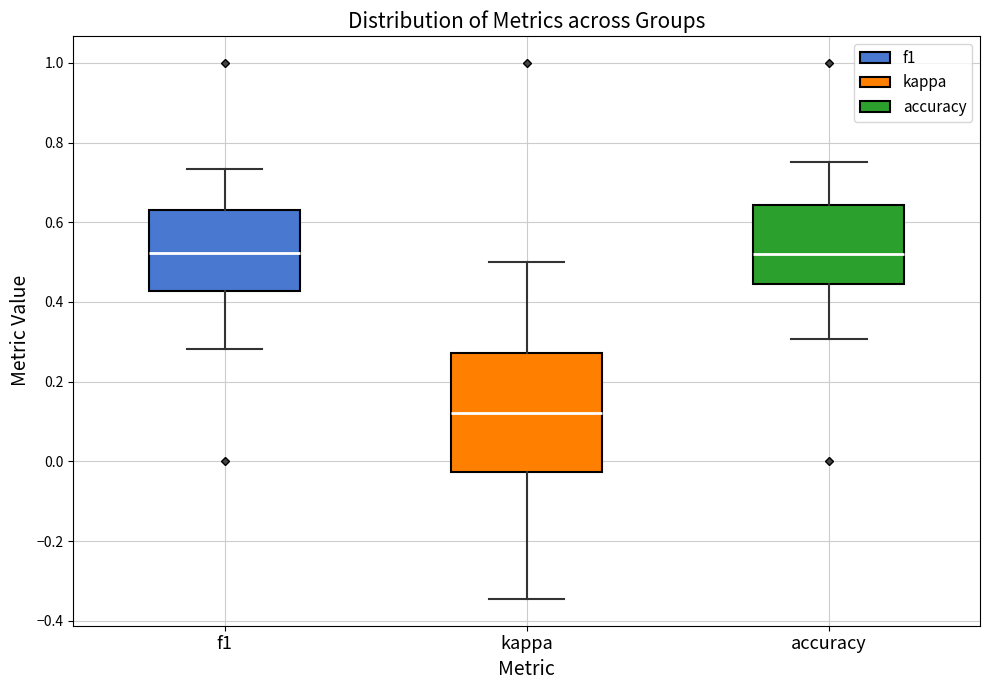

Reading left to right, transcribe this box plot: for each box, give where its median line is, the range the box spans, and where its two whiskers end, as read against the y-axis. The values are not printed on the chart, so give them approximately, as read against the axis.

f1: median 0.52, box 0.42 to 0.64, whiskers 0.28 to 0.74
kappa: median 0.12, box -0.02 to 0.28, whiskers -0.34 to 0.50
accuracy: median 0.52, box 0.44 to 0.64, whiskers 0.30 to 0.76